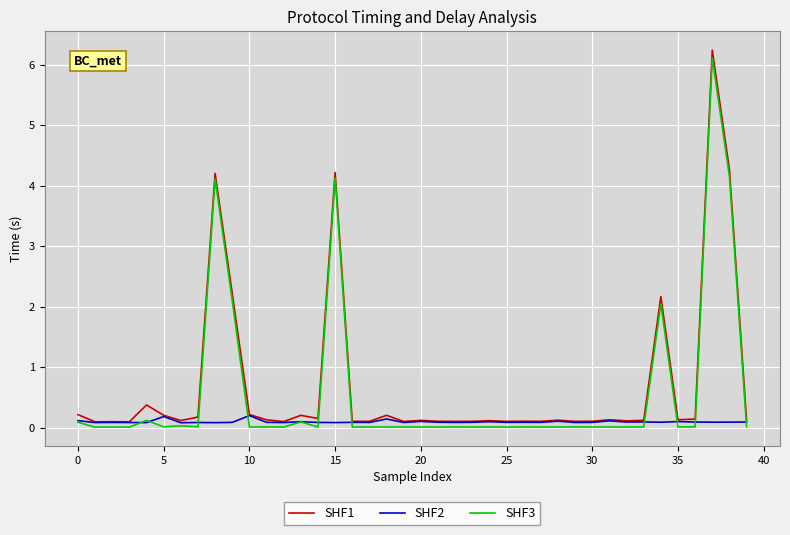

What is the difference between the second highest and second lowest values in the SHF2 series?

0.1